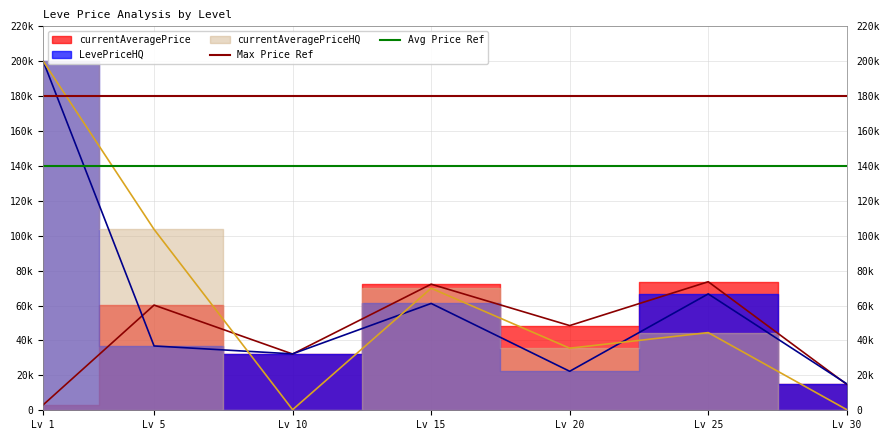

What is the value of the Avg Price Ref point at the 2nd from the left?

140000